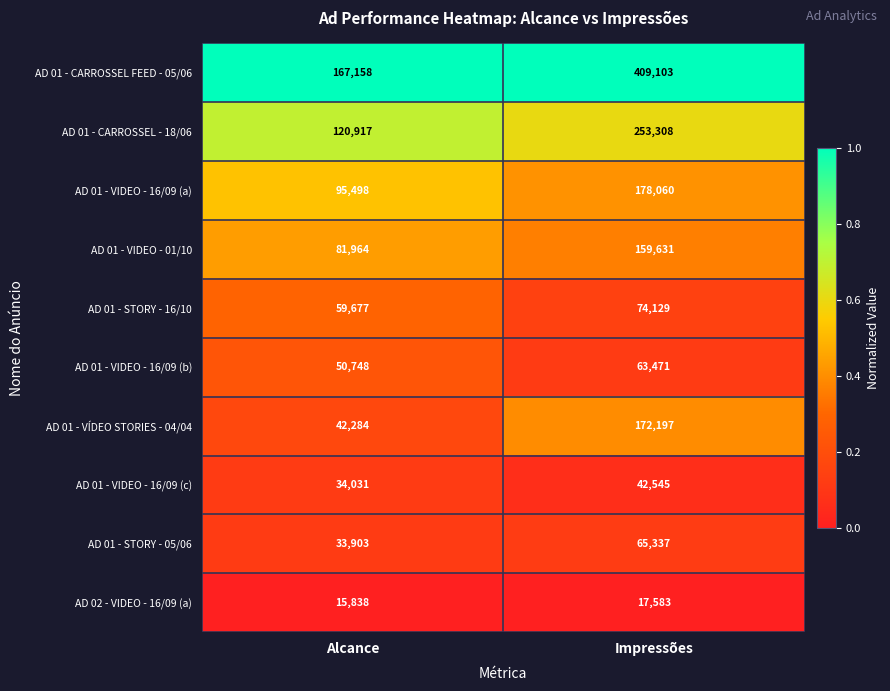

Where is AD 01 - CARROSSEL - 18/06 nearest to the value 187112?

Alcance